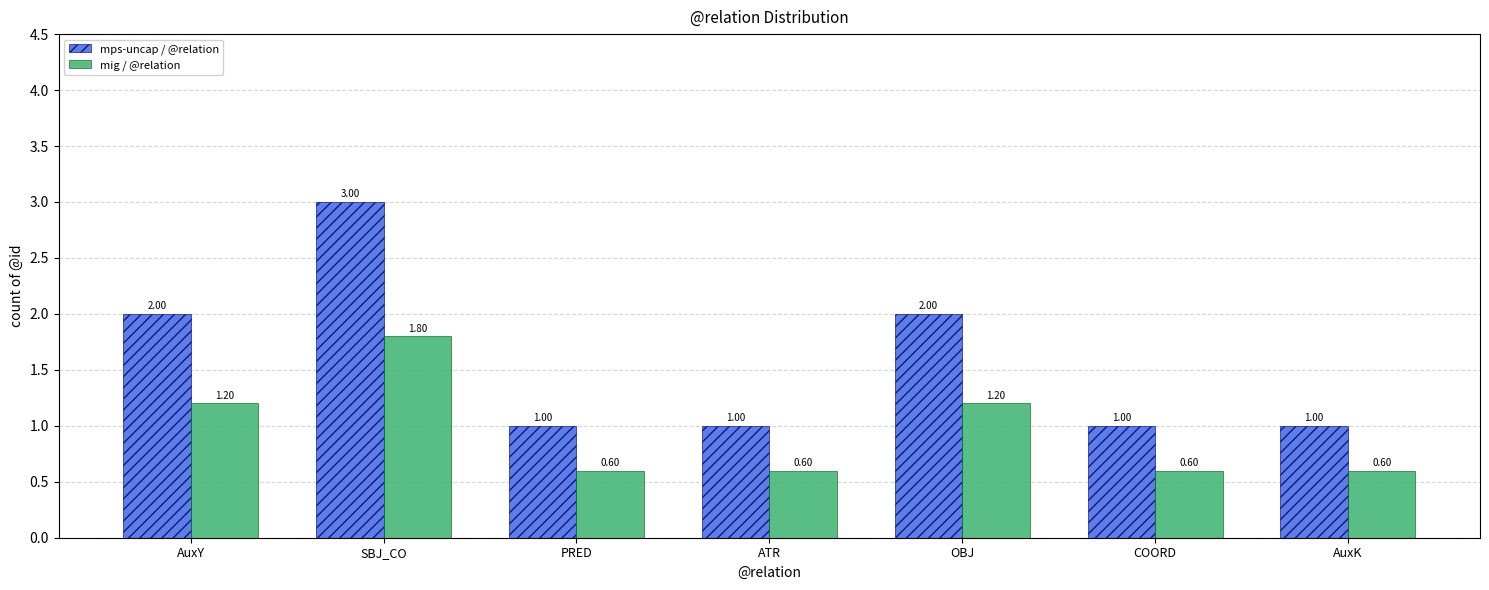

How many mig / @relation values are between 0 and 1?

4